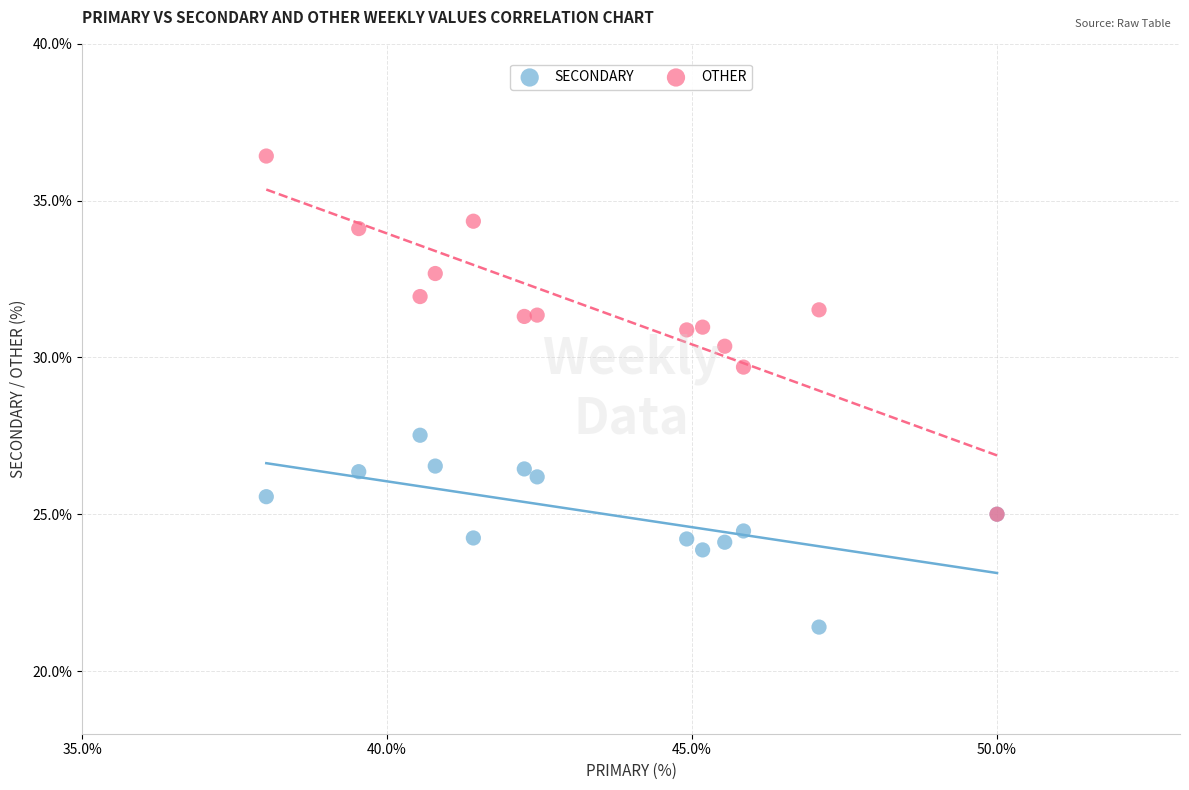

Which series reaches the minimum Y coordinate?

SECONDARY